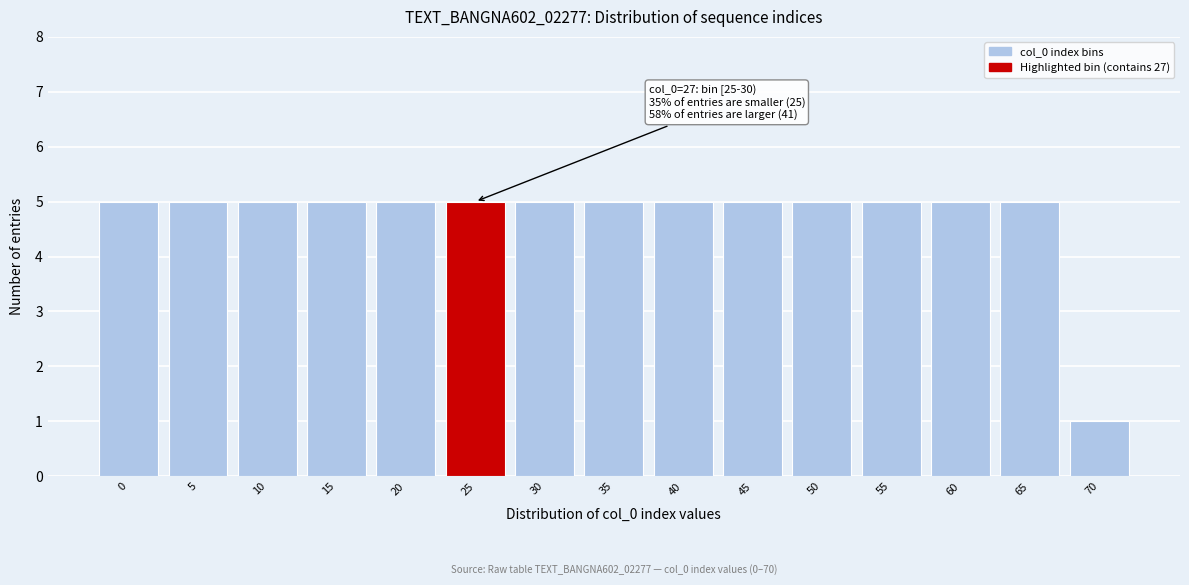

Reading left to right, list all the values displayed in this chart.

5	5	5	5	5	5	5	5	5	5	5	5	5	5	1